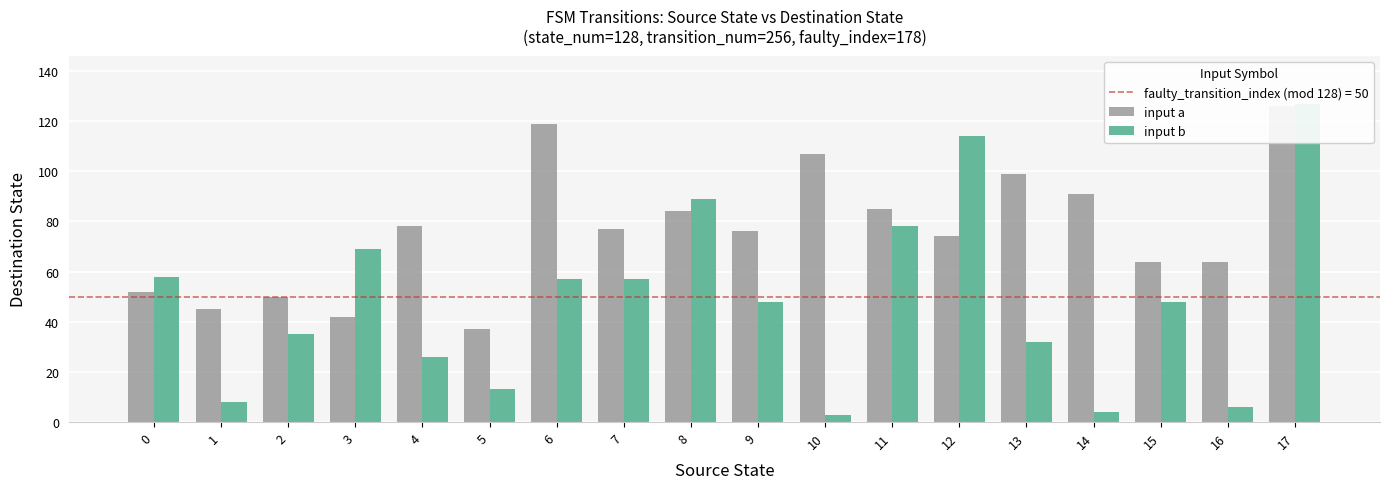

Is it true that input a equals 77 at 7?

True